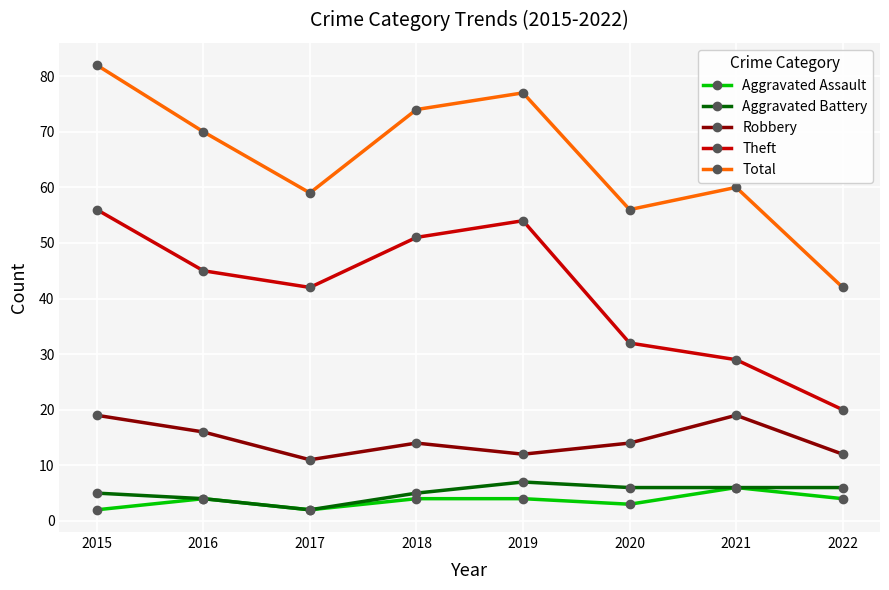

How many distinct data groups are displayed?

5